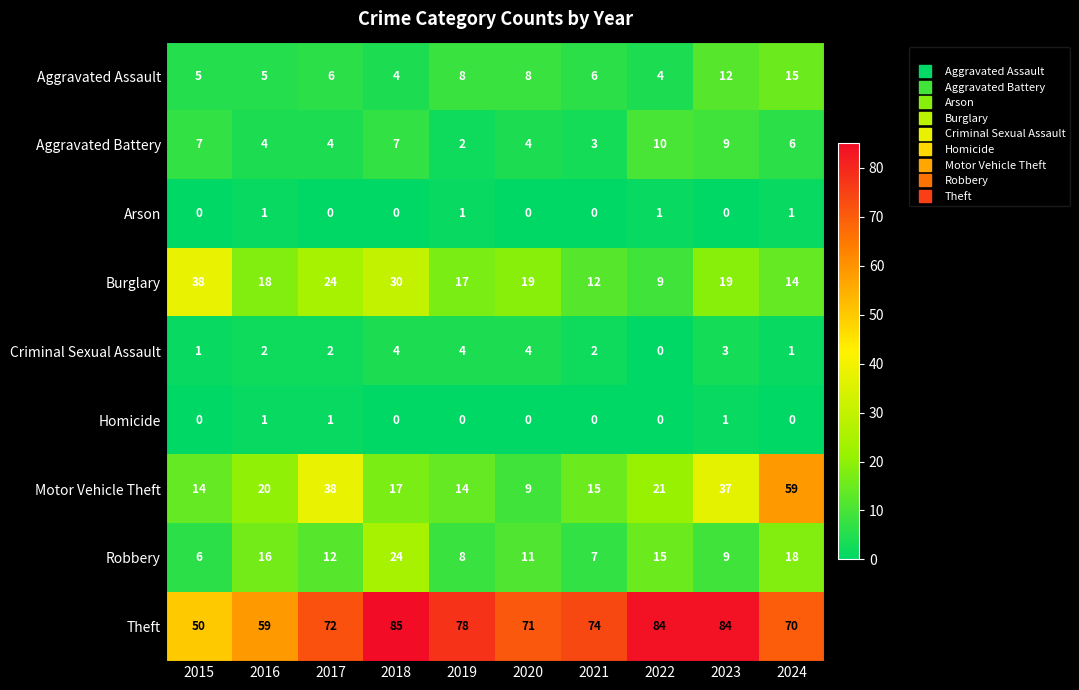

What is the difference between the maximum and minimum values in the Burglary series?

29